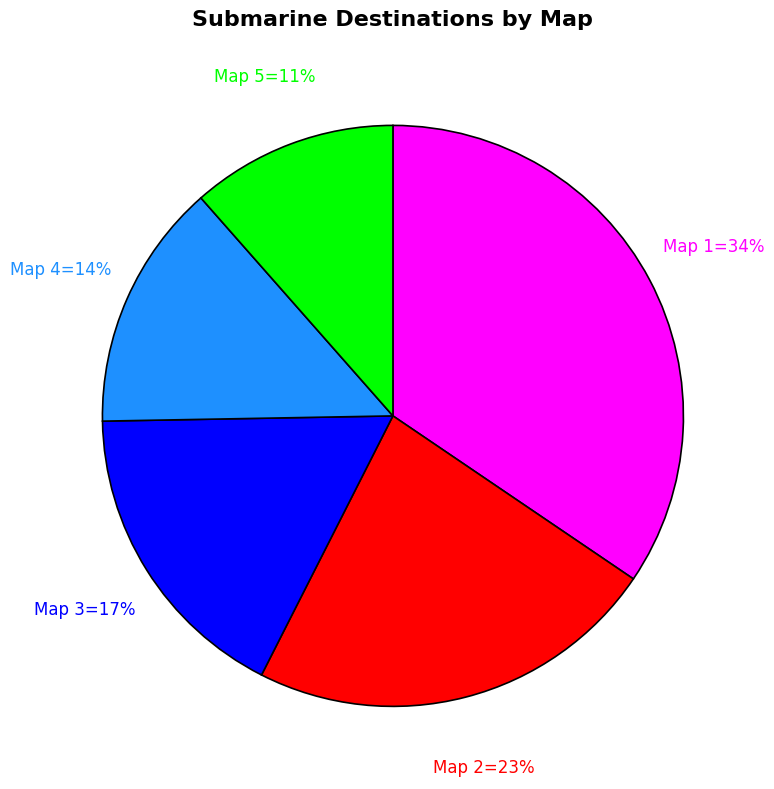

Is there a majority slice in this chart?

No